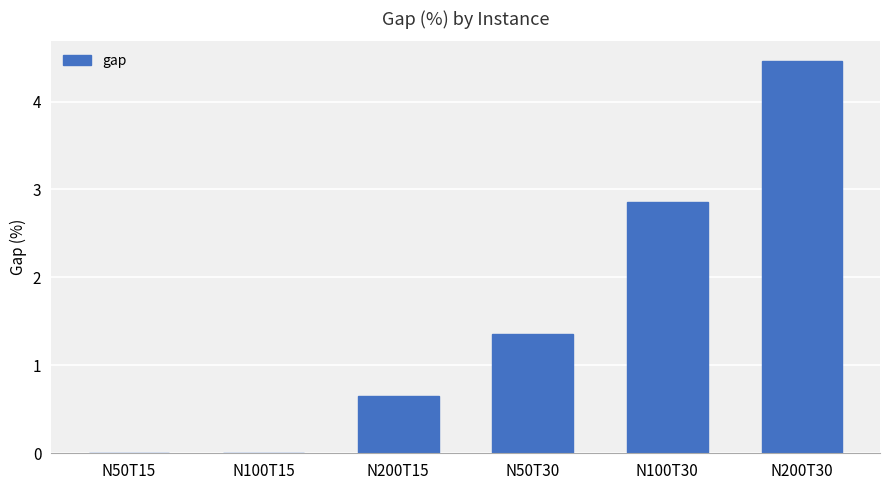

Which has a higher value, N100T30 or N50T30?

N100T30